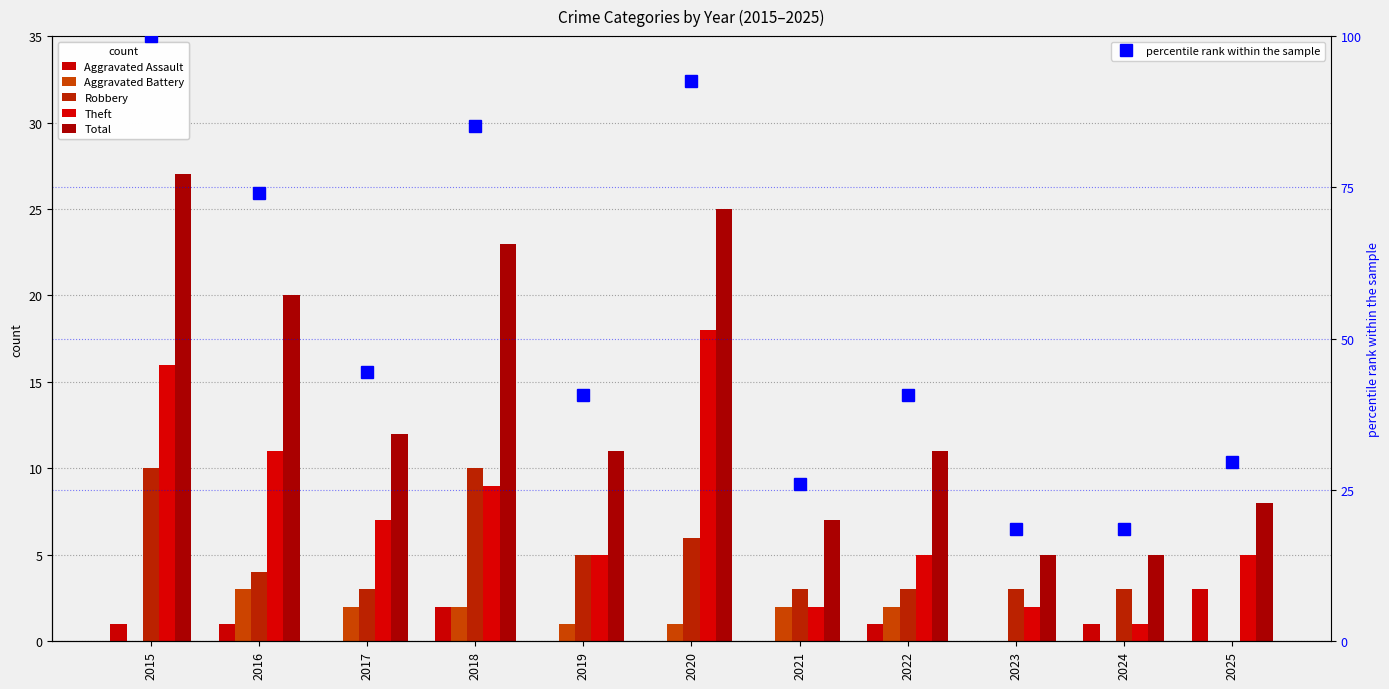

At how many categories does at least one series exceed 67?

4